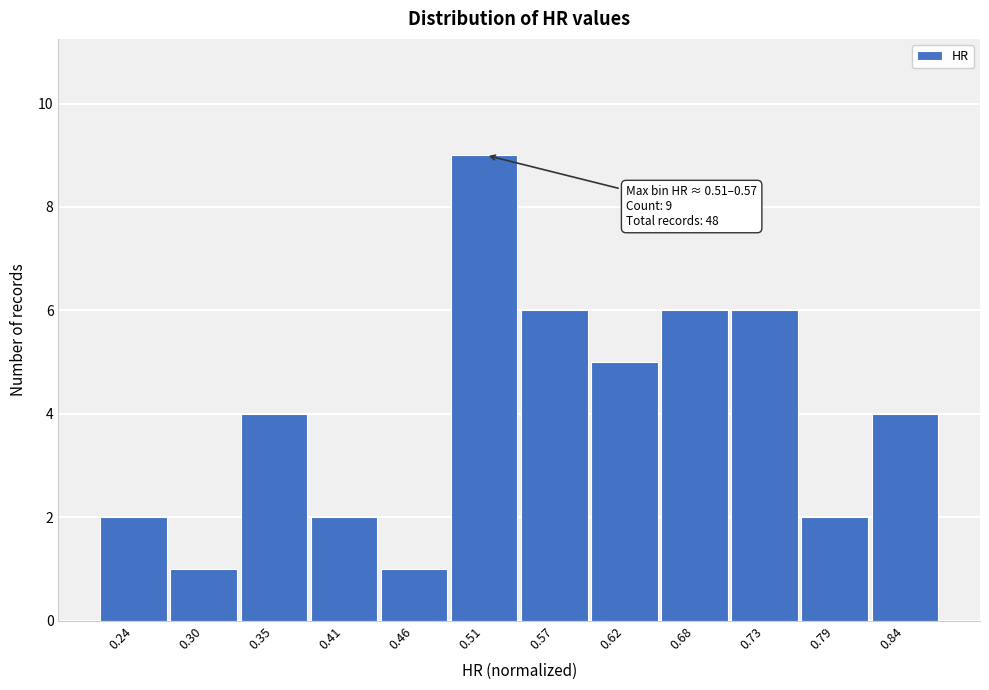

Reading right to left, transcribe all the data shown in this chart.

0.84=4	0.79=2	0.73=6	0.68=6	0.62=5	0.57=6	0.51=9	0.46=1	0.41=2	0.35=4	0.30=1	0.24=2